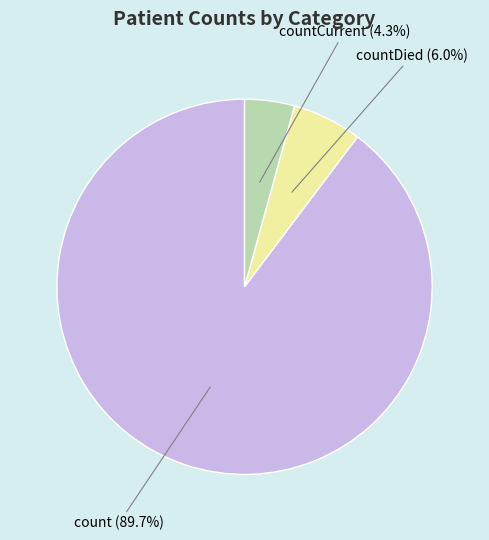

Which slice is the smallest?

countCurrent